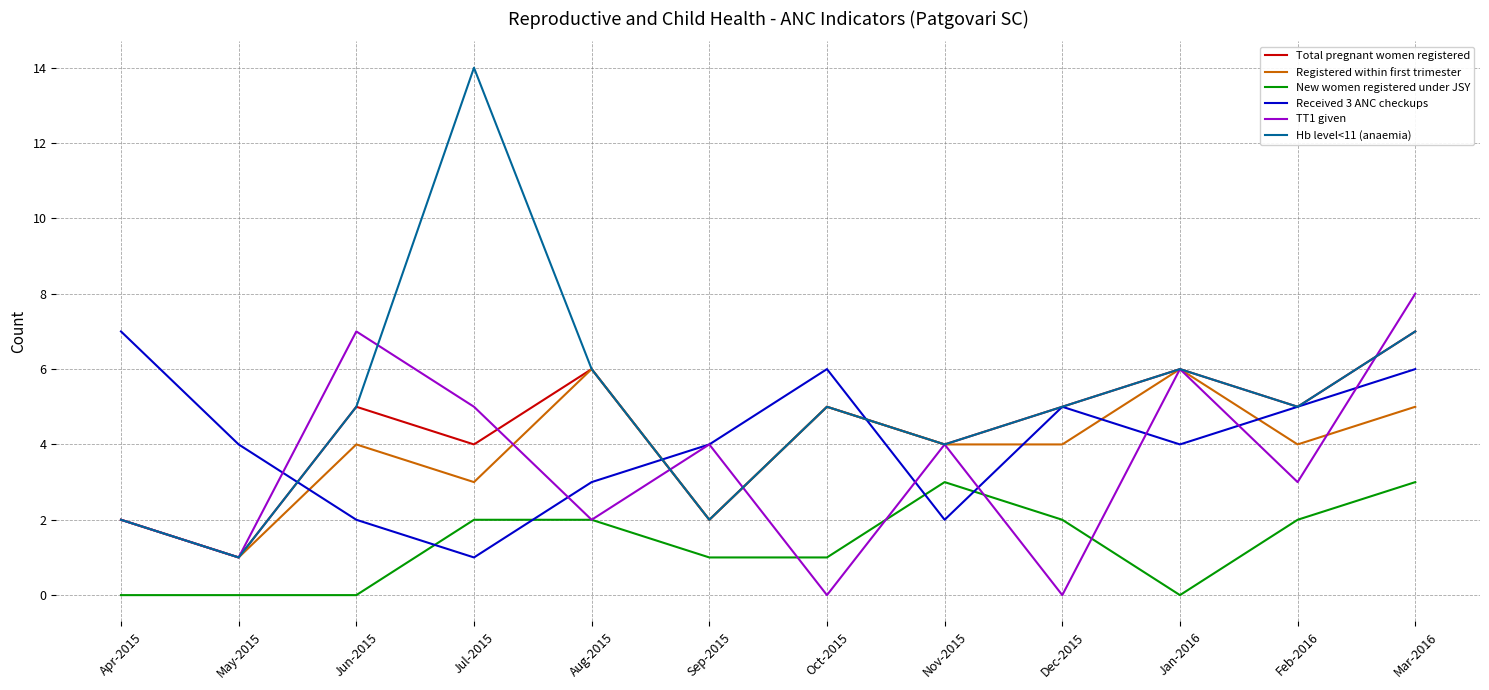

What is the sum of all Registered within first trimester values?

46